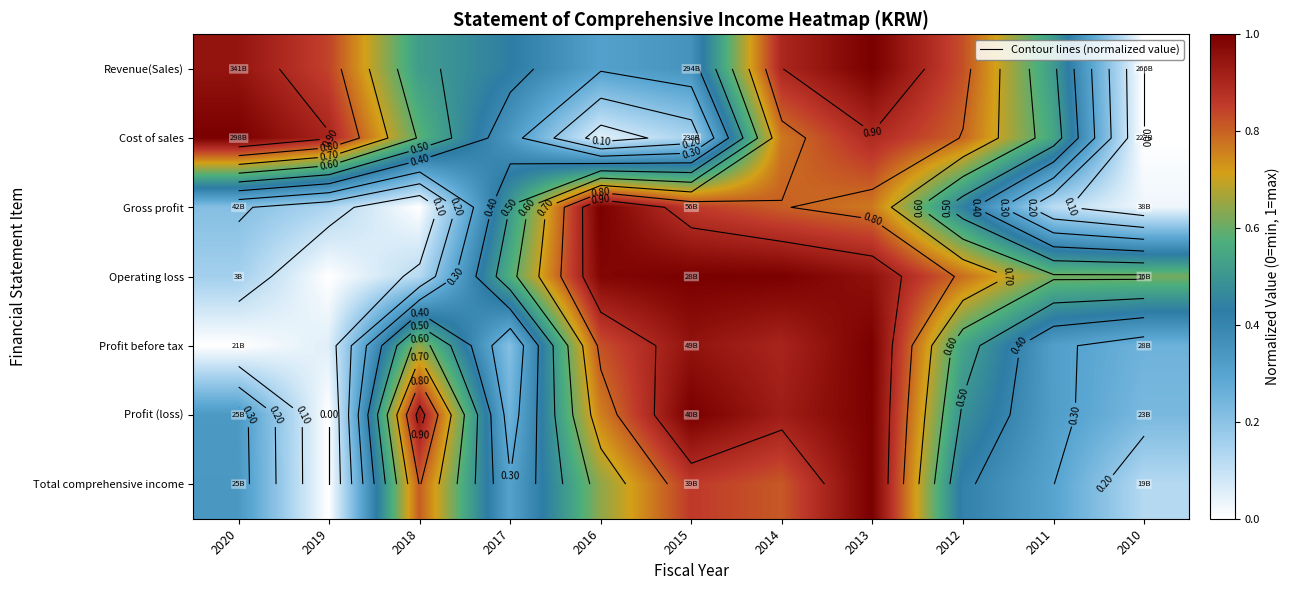

What is the approximate value of Total comprehensive income at 2014?

0.8